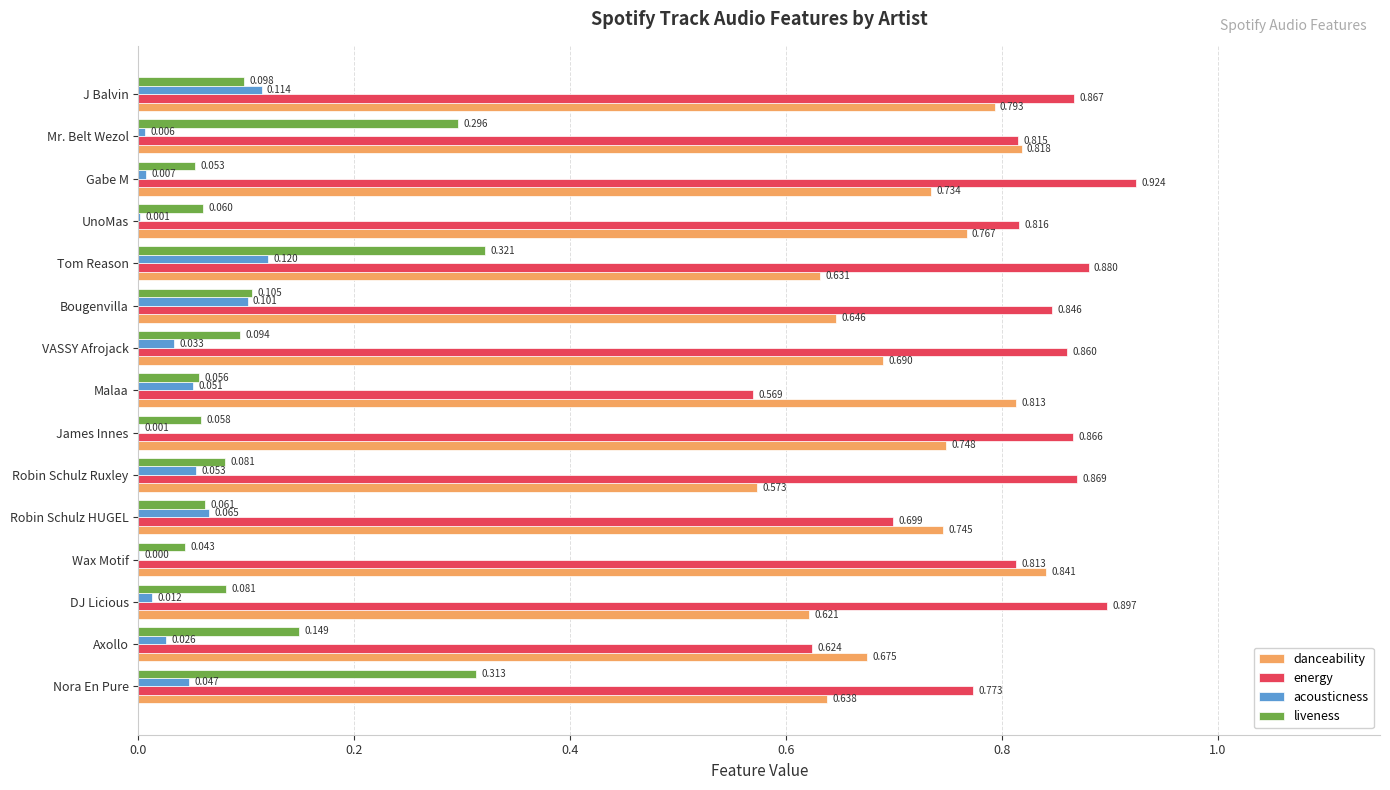

Which category has the highest value across all series?

Gabe M